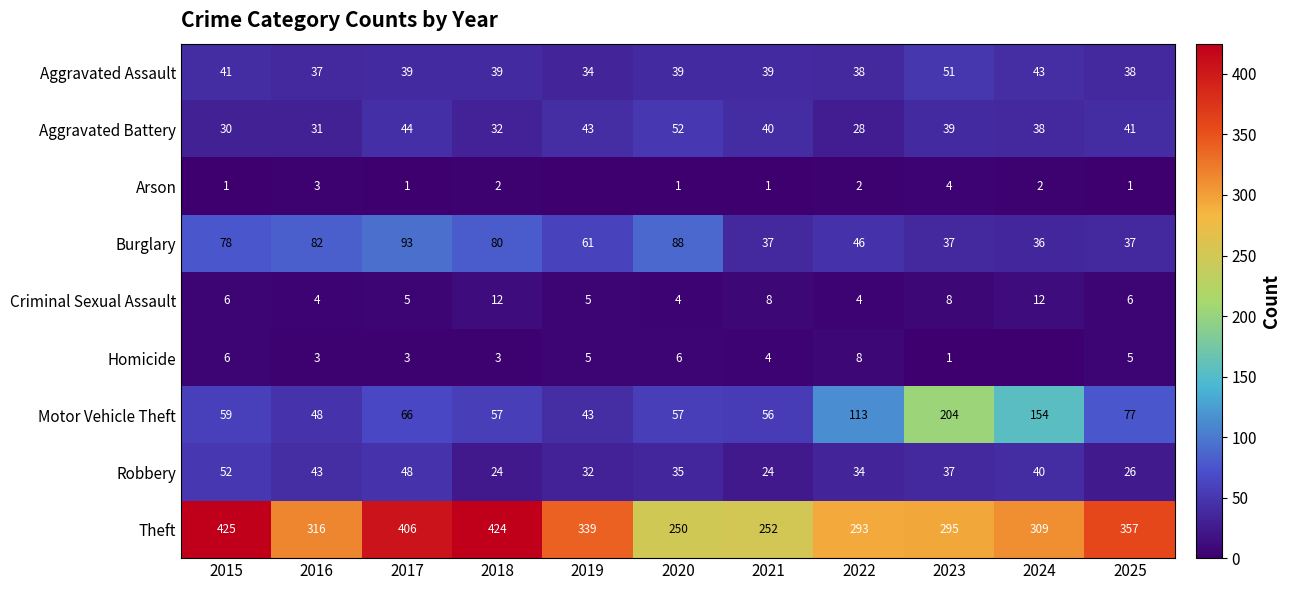

What is the total value across all series at 2025?

588